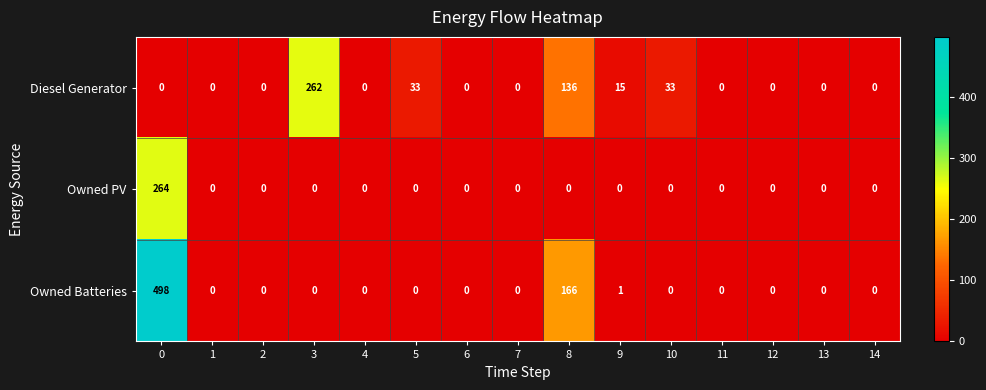

True or false: Owned Batteries has a value of 0 at 4.

True